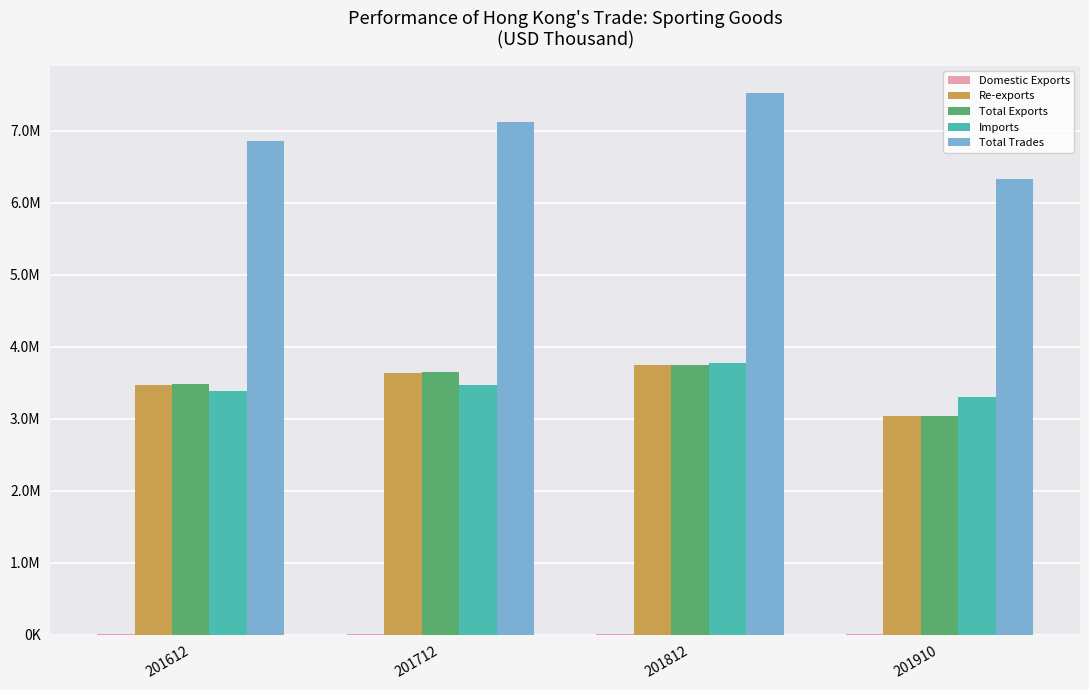

Reading left to right, transcribe all the data shown in this chart.

Domestic Exports: 11063.9	9438.8	7740.2	6111.3
Re-exports: 3470401.6	3642110.0	3744051.1	3033161.1
Total Exports: 3481465.5	3651548.8	3751791.3	3039272.4
Imports: 3381961.6	3463770.1	3772187.9	3296341.5
Total Trades: 6863427.1	7115318.9	7523979.1	6335613.9